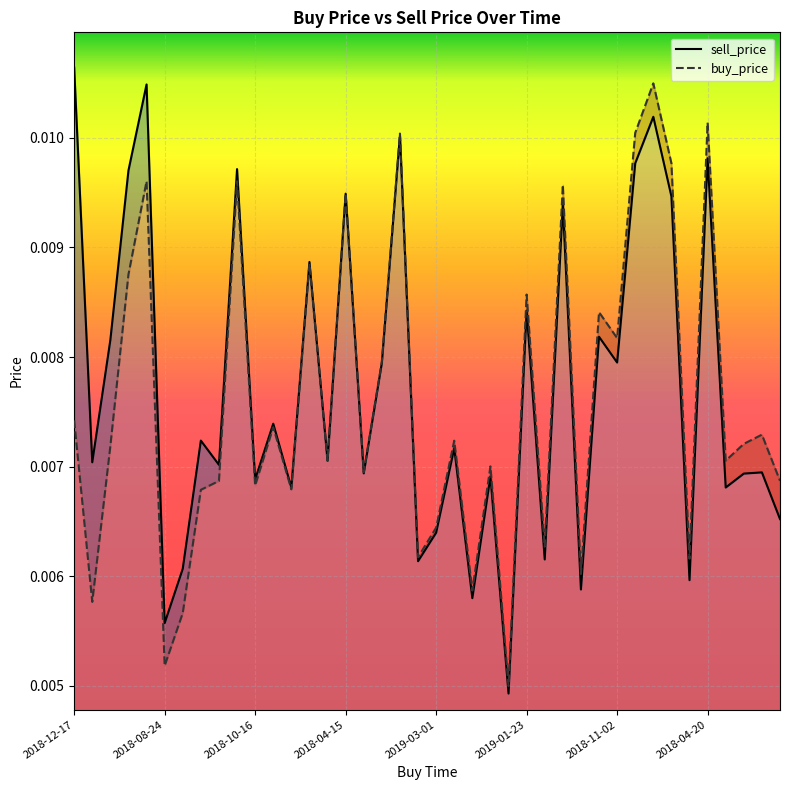

The value of buy_price at 2018-04-29 is 0.0. True or false?

False